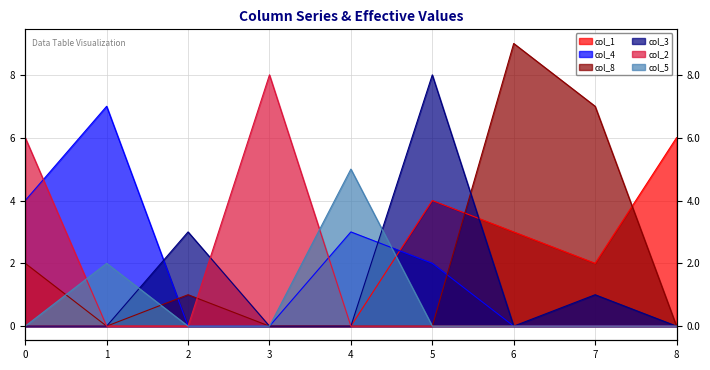

After their last crossing, which series has the higher values: col_8 or col_5?

col_8